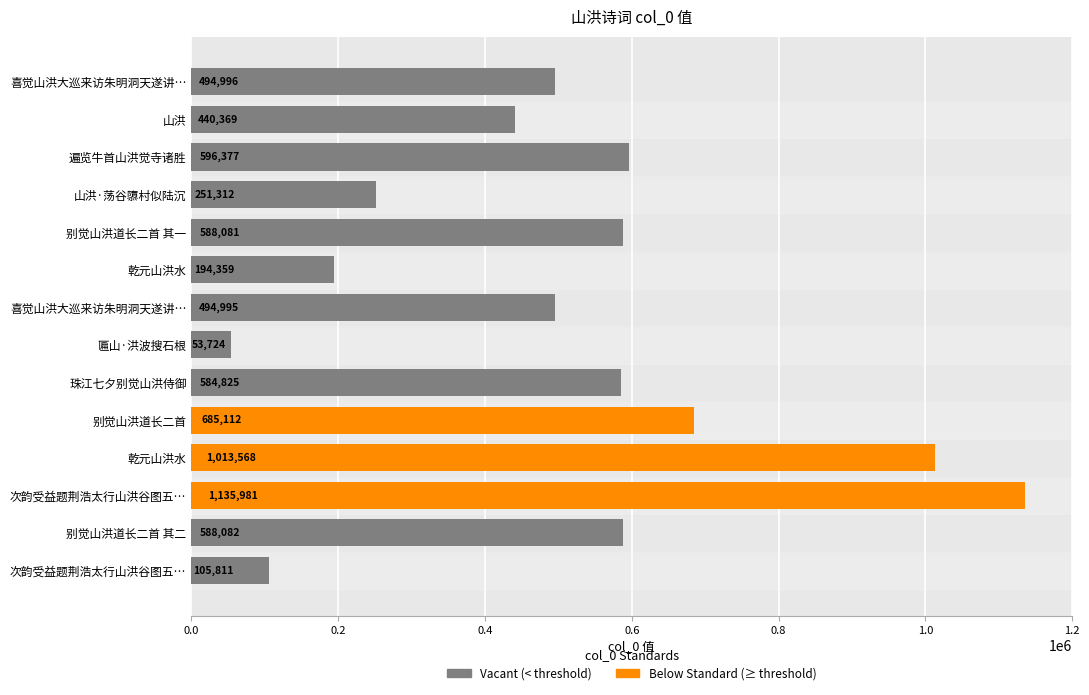

How many bars are there in total?

14